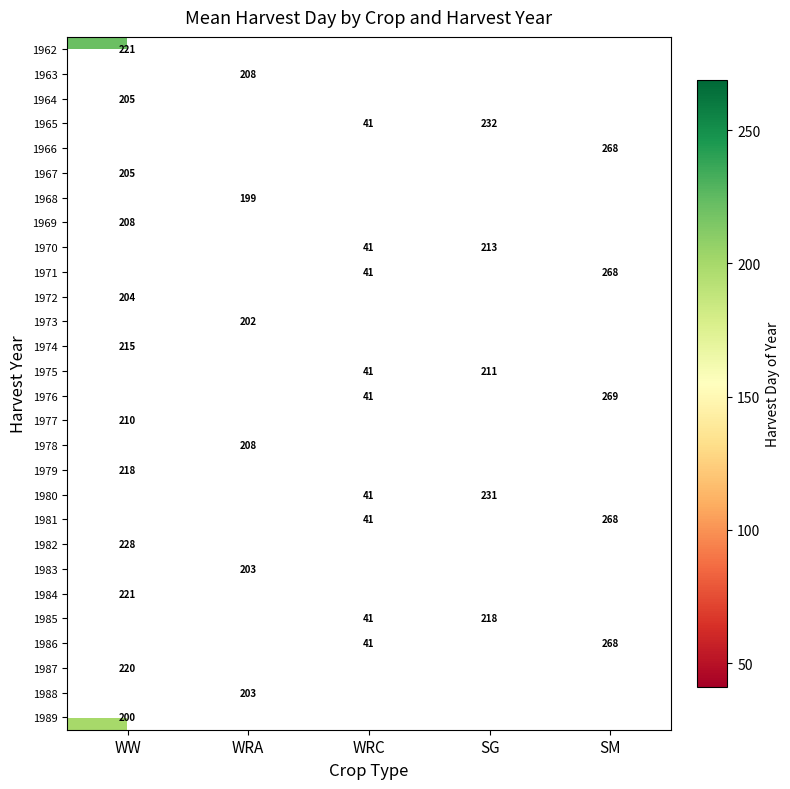

Between SG and WRA, which is larger?

WRA